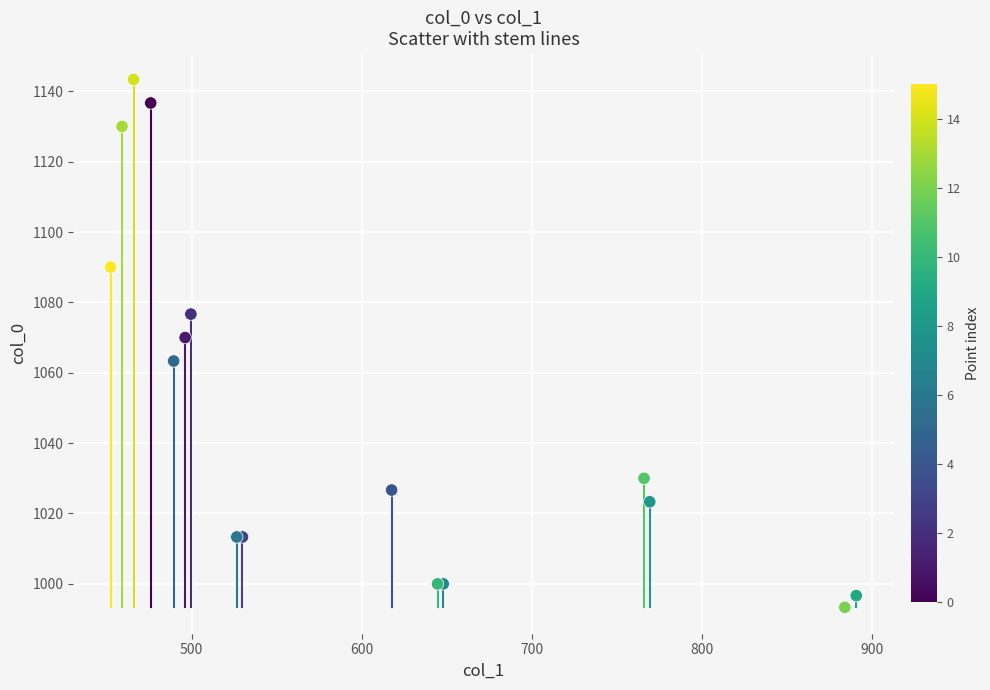

What Y value in the scatter plot is closest to 1068?

1070.0